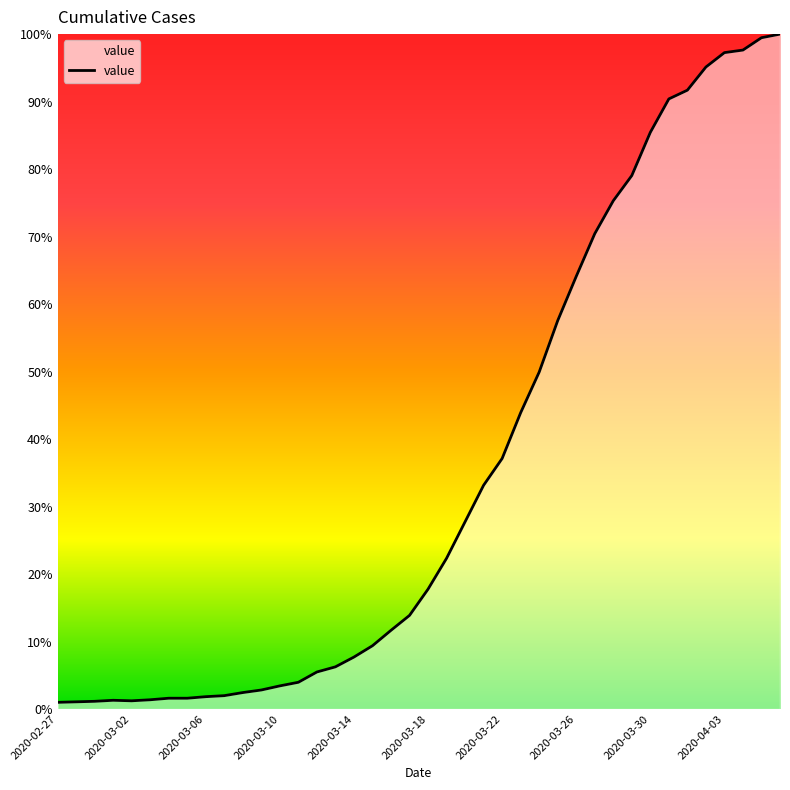

At which category does the chart reach its minimum across all series?

2020-02-27